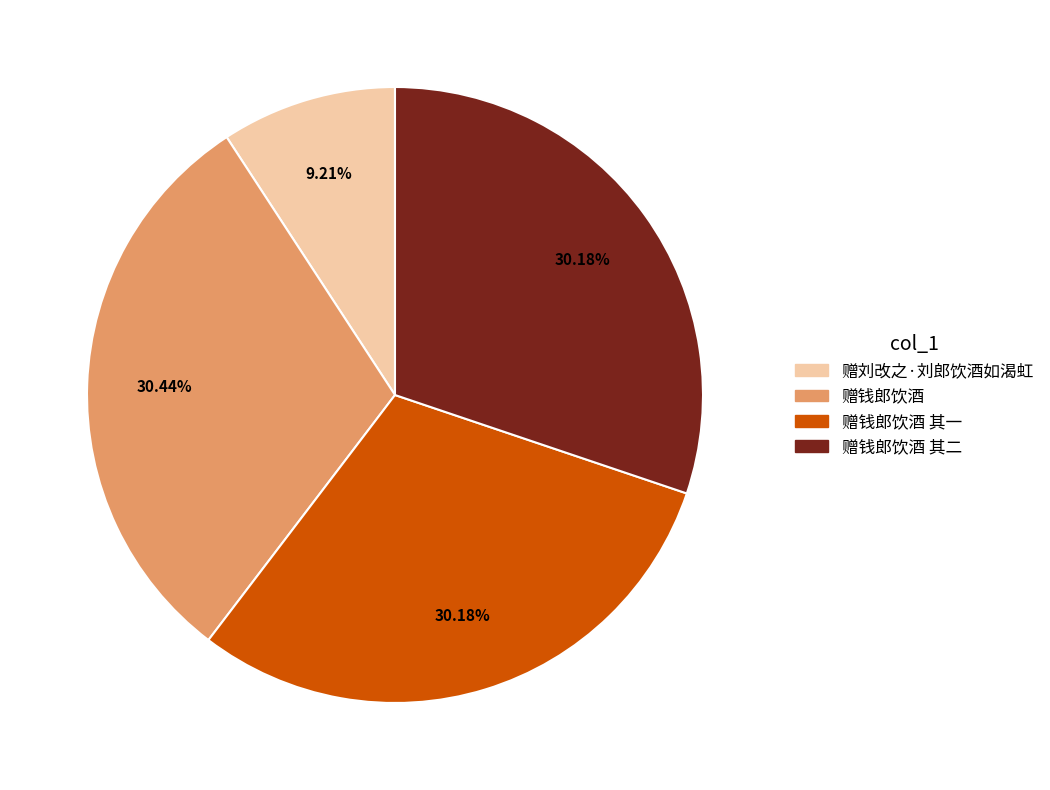

To the nearest percent, what is the difference between the largest and smallest slice percentages?

21%